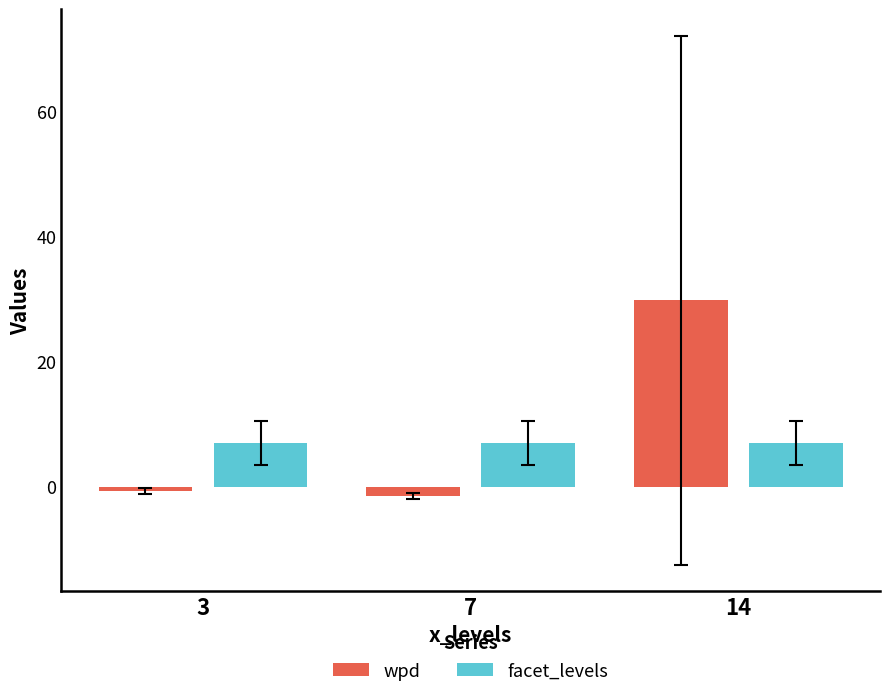

Reading right to left, extract all data points from this chart.

wpd: 14=29.8	7=-1.5	3=-0.7
facet_levels: 14=7.0	7=7.0	3=7.0